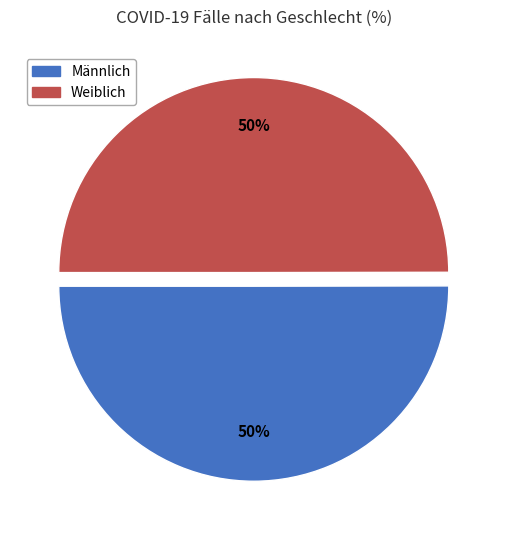

Count the number of slices in the pie.

2